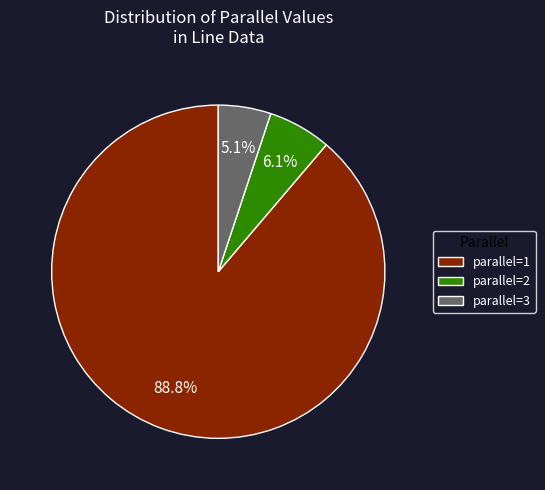

Is there any slice that represents more than half of the pie?

Yes